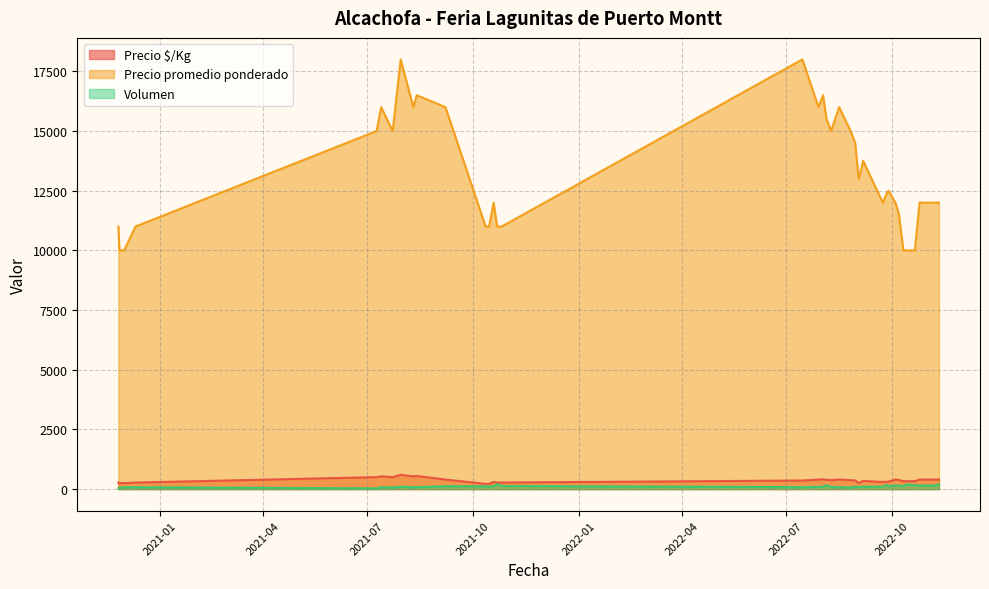

Read the Volumen value at 2022-08-16.

80